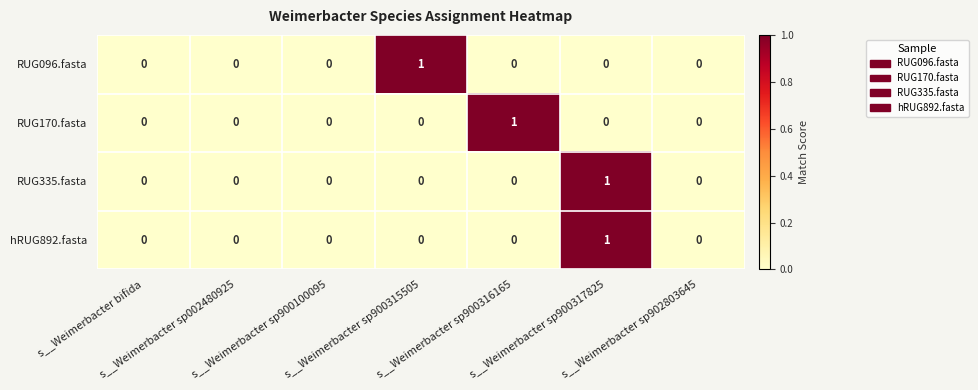

How many RUG335.fasta values are between 0 and 1?

7